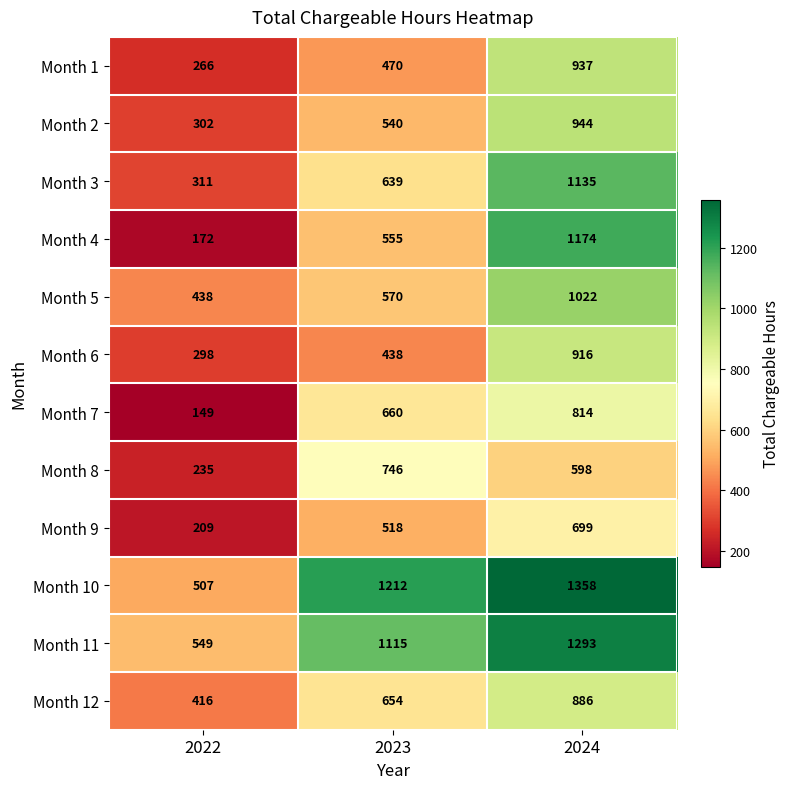

What is the difference between the highest and lowest values at 2023?

774